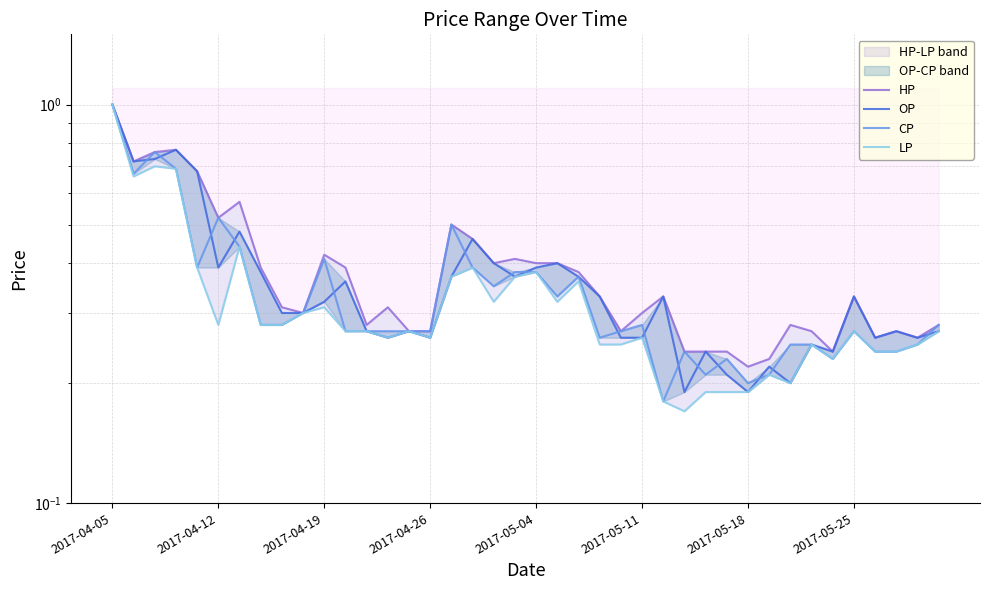

Which label corresponds to the largest value in the chart?

2017-04-05